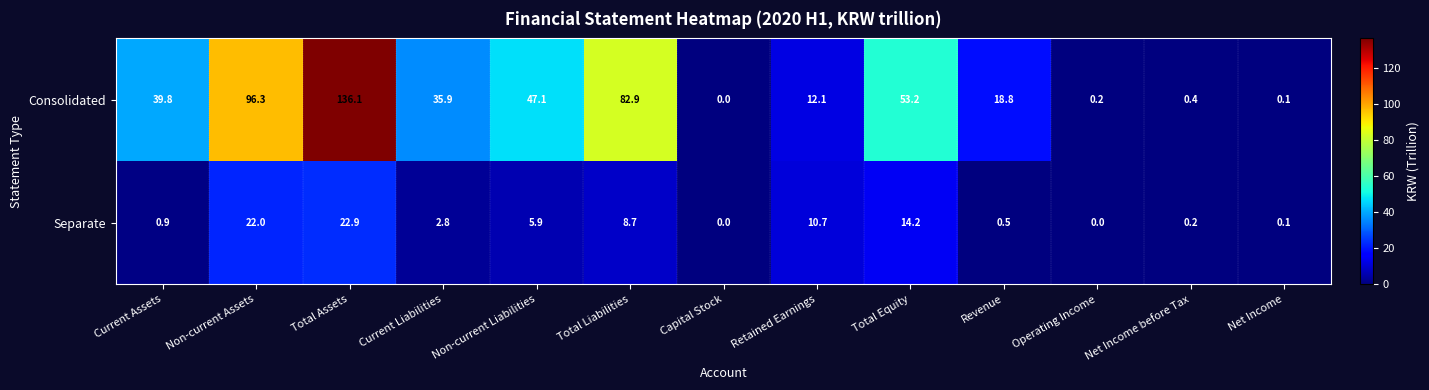

At which category is the sum across all series the highest?

Total Assets